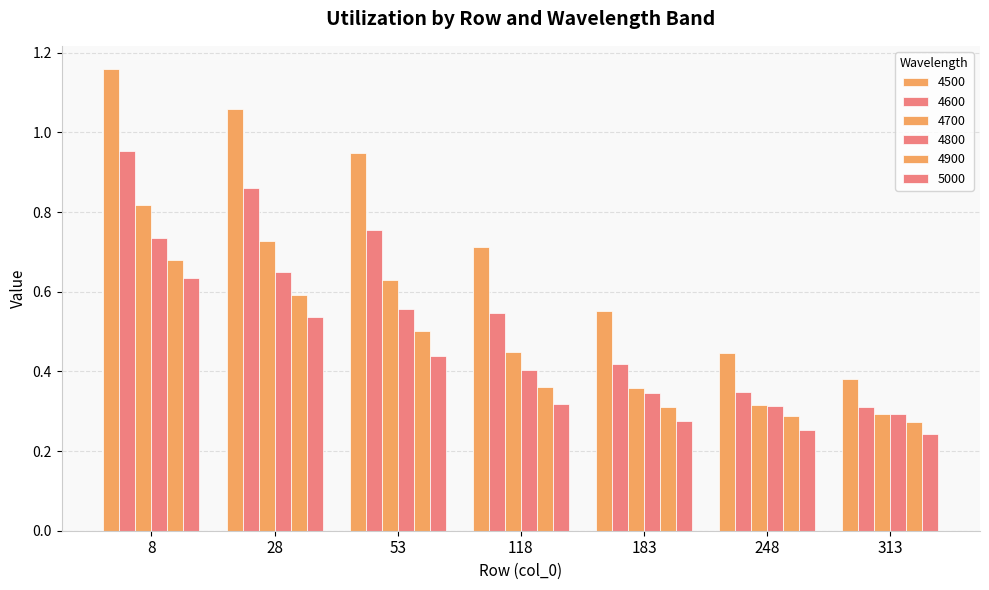

Reading left to right, transcribe all the data shown in this chart.

4500: 1.2	1.1	0.9	0.7	0.6	0.4	0.4
4600: 1.0	0.9	0.8	0.5	0.4	0.3	0.3
4700: 0.8	0.7	0.6	0.4	0.4	0.3	0.3
4800: 0.7	0.6	0.6	0.4	0.3	0.3	0.3
4900: 0.7	0.6	0.5	0.4	0.3	0.3	0.3
5000: 0.6	0.5	0.4	0.3	0.3	0.3	0.2